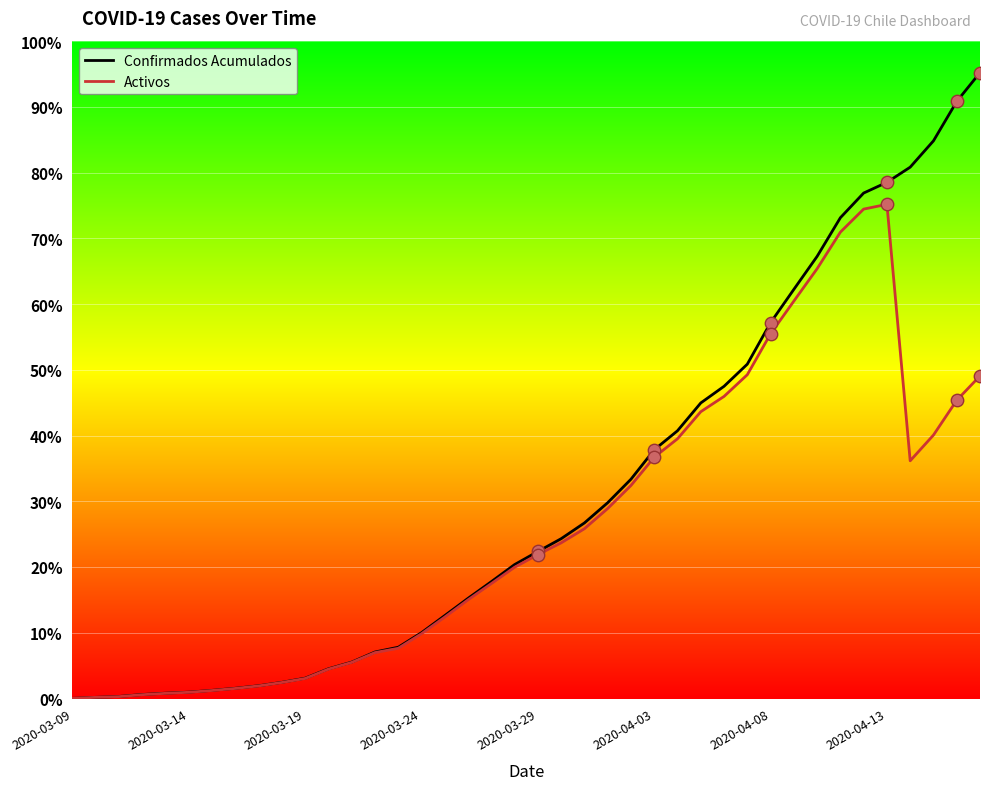

Does the chart have visible grid lines?

Yes